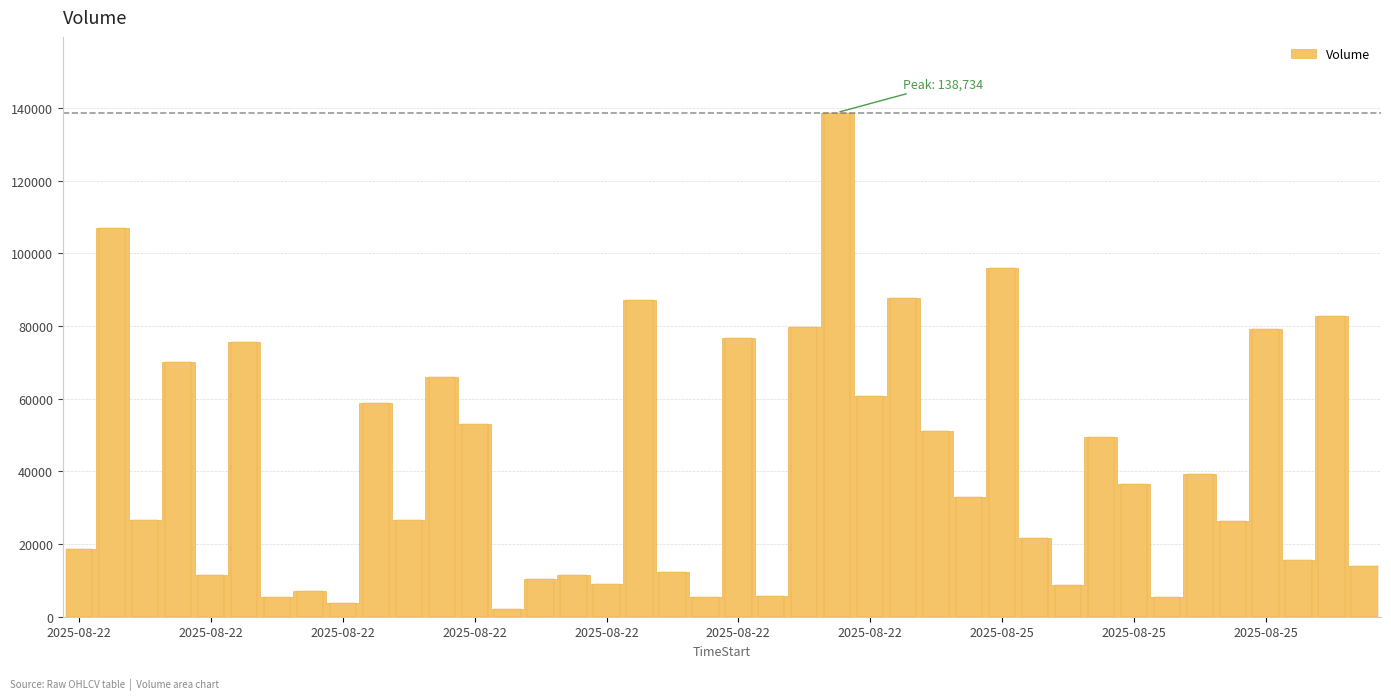

What is the value of the 8th bar from the left?

6962